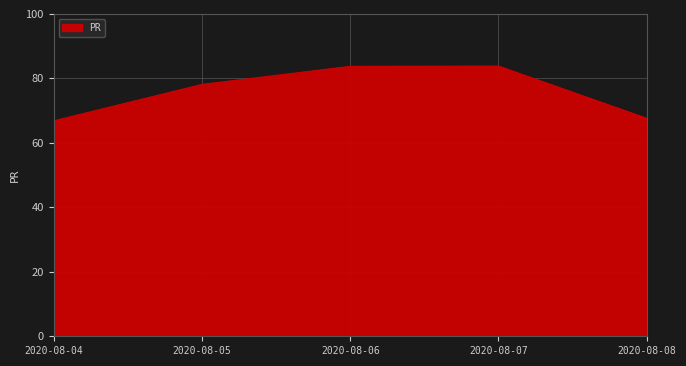

How many lines are shown in the chart?

1